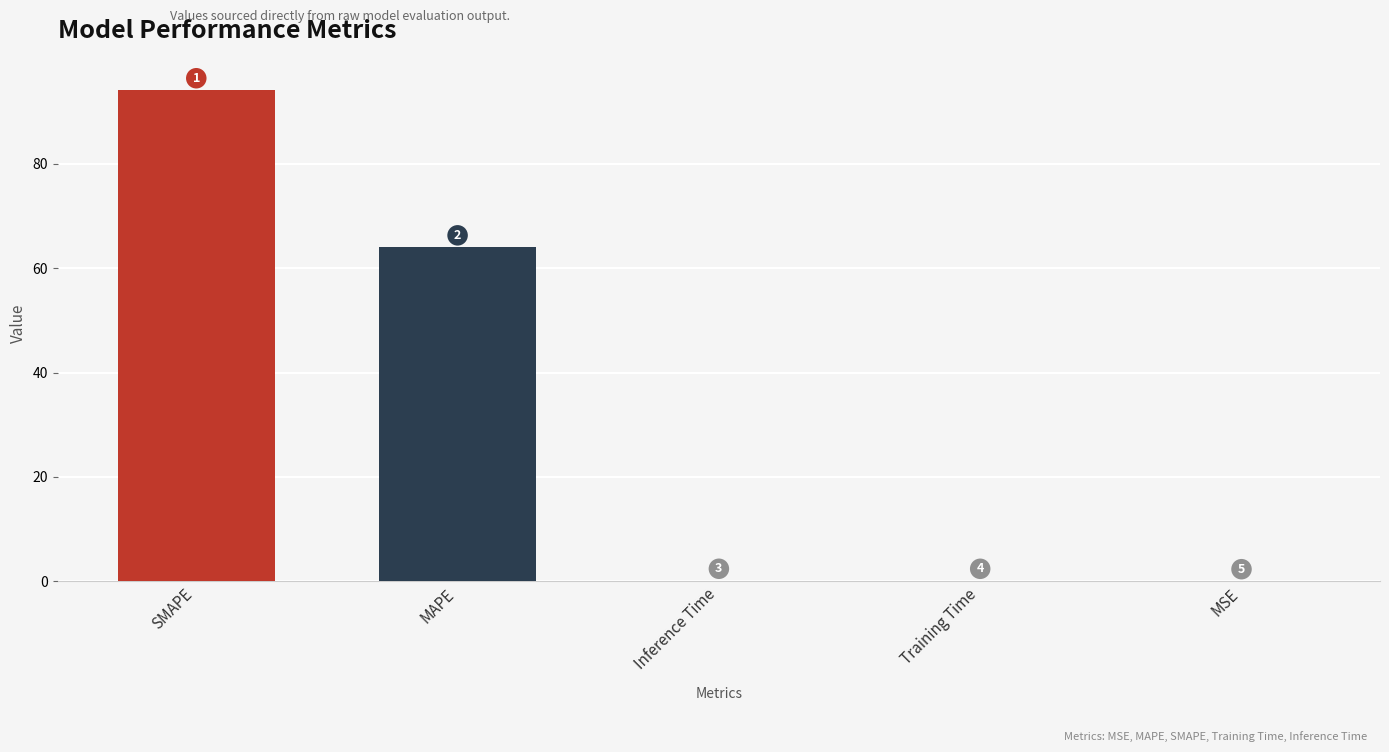

What is the difference between the second highest and second lowest values?

63.9